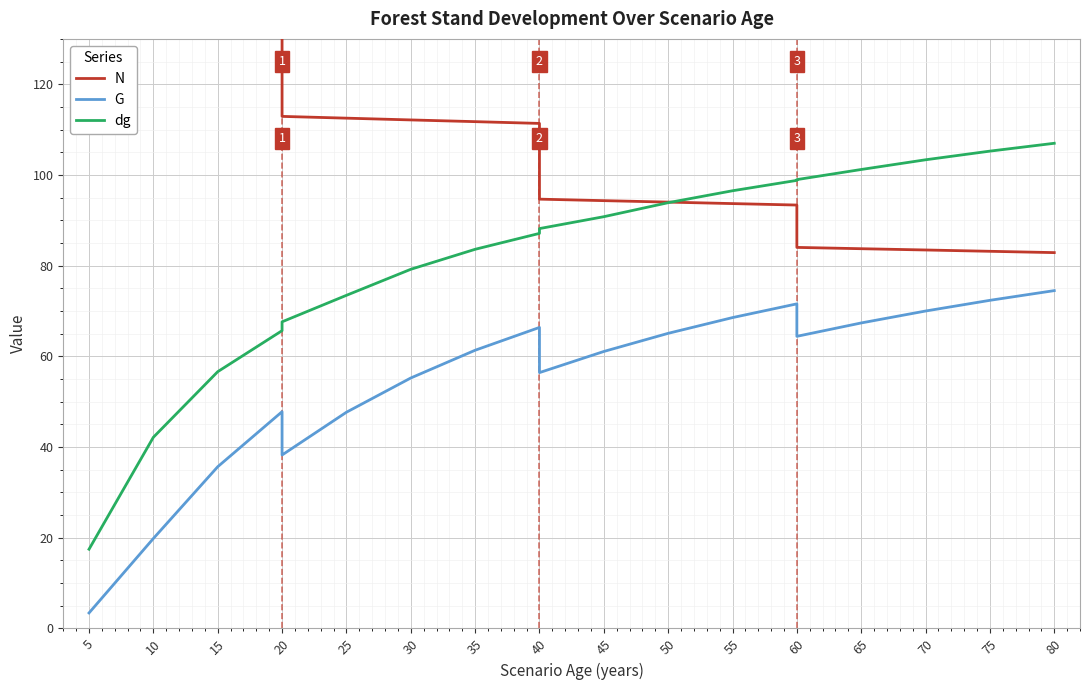

True or false: G and N intersect in this chart.

False